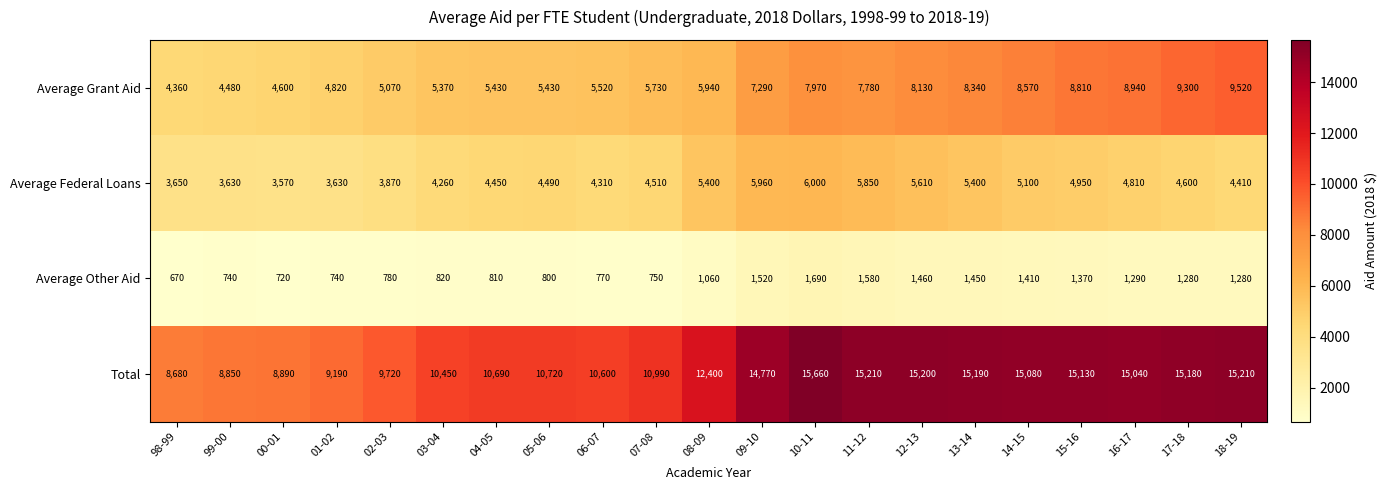

How many series are shown in this chart?

4